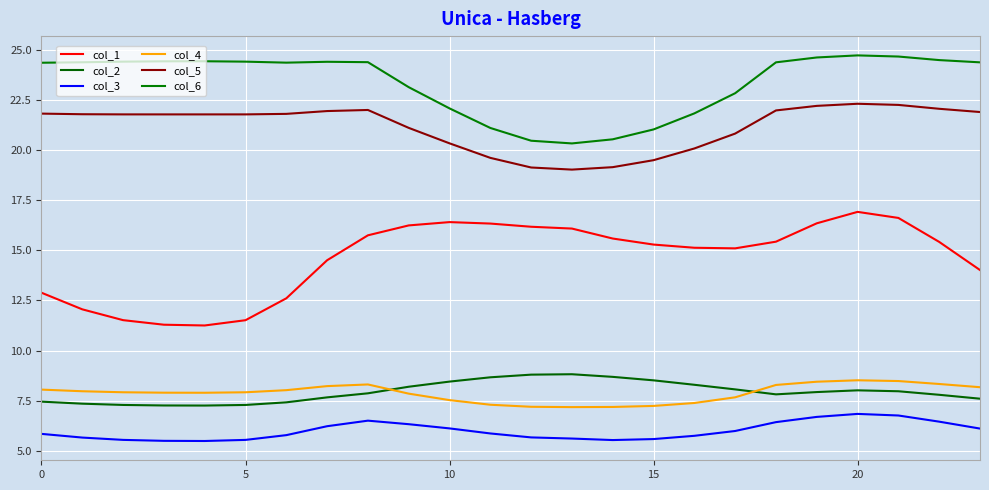

How many lines are shown in the chart?

6